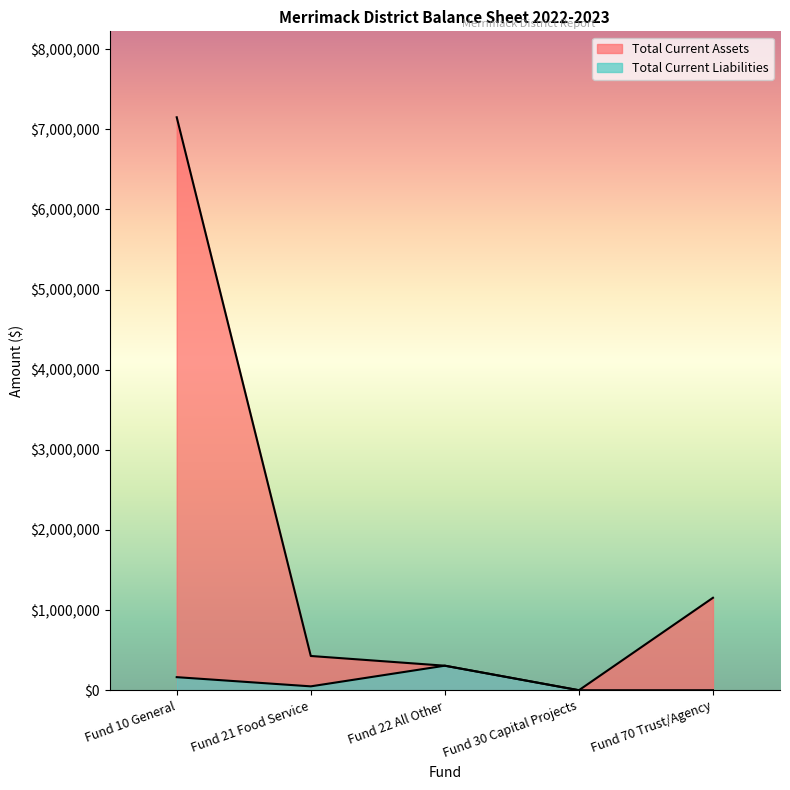

Count the number of categories in the chart.

5